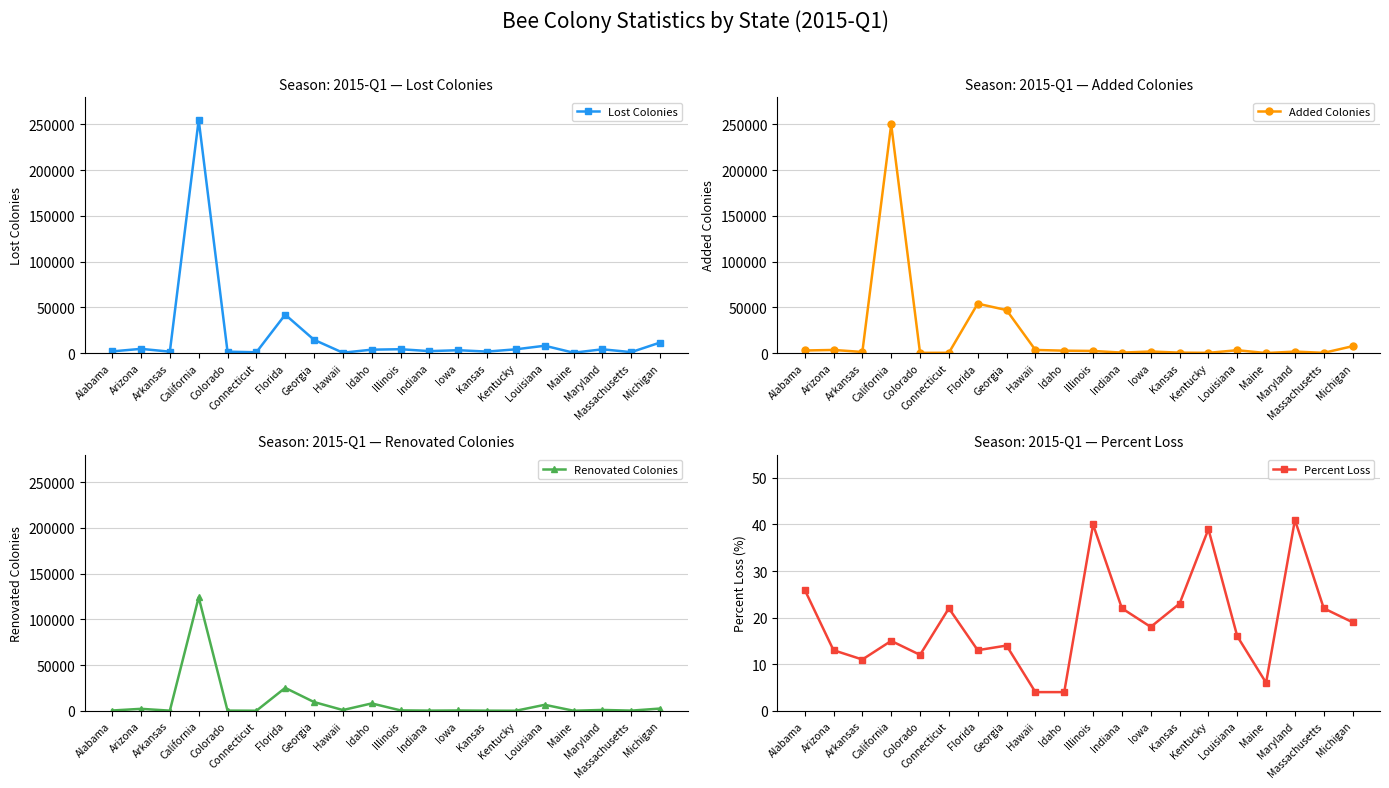

In Added Colonies, how many points are lower than both neighbors (excluding endpoints)?

6